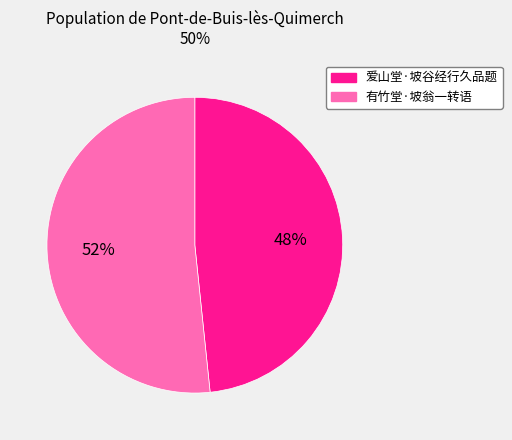

Which category has the biggest portion of the pie?

有竹堂·坡翁一转语